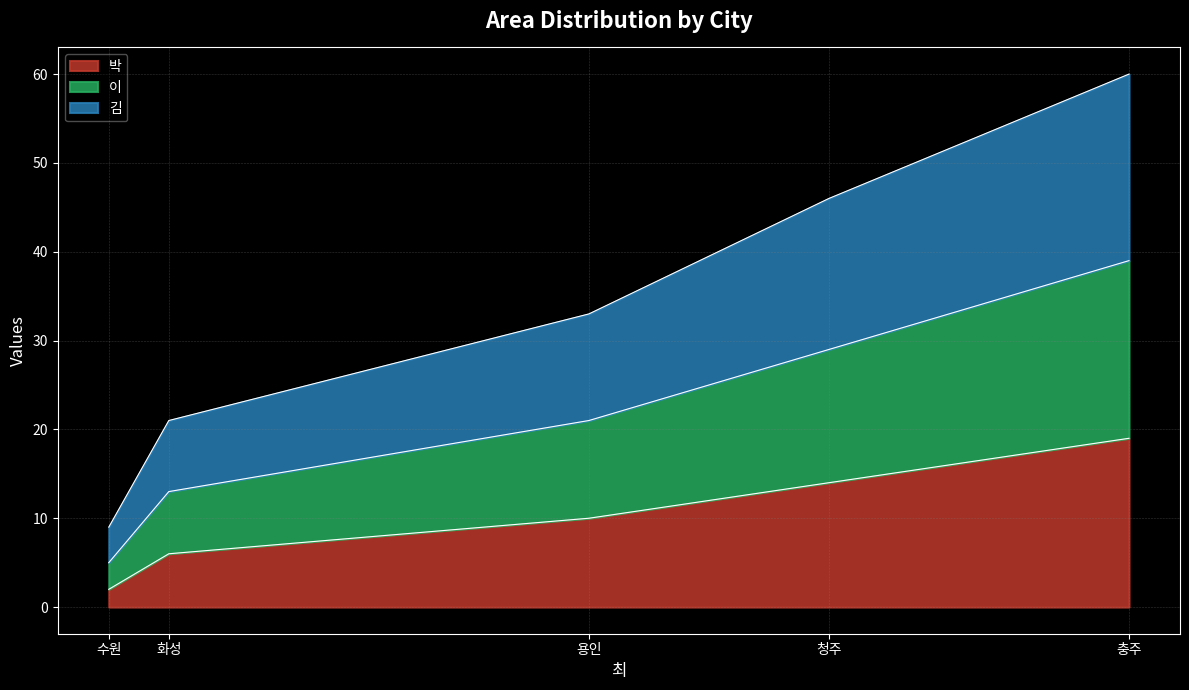

At which category is the sum across all series the highest?

충주